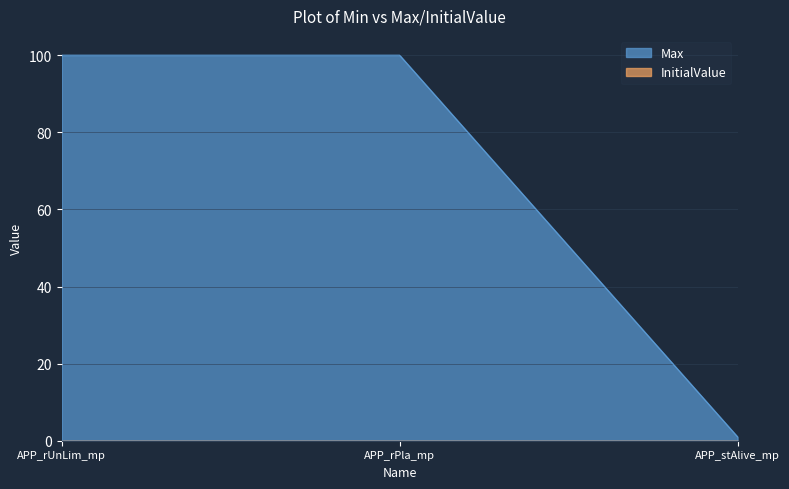

Reading left to right, what are all the values shown in this chart?

100	100	1